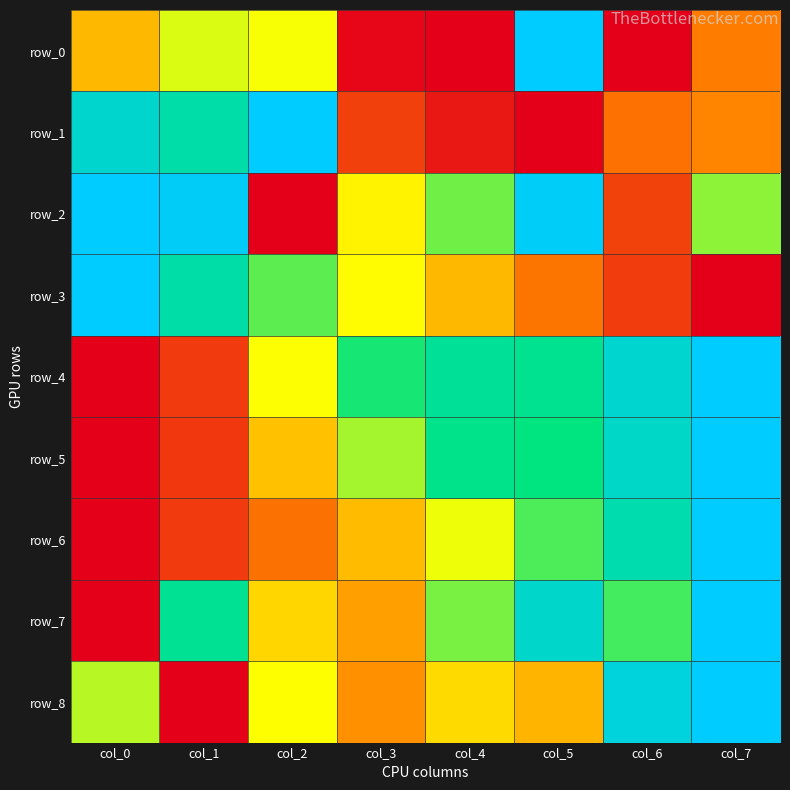

Which category has the lowest value in the row_3 series?

col_7